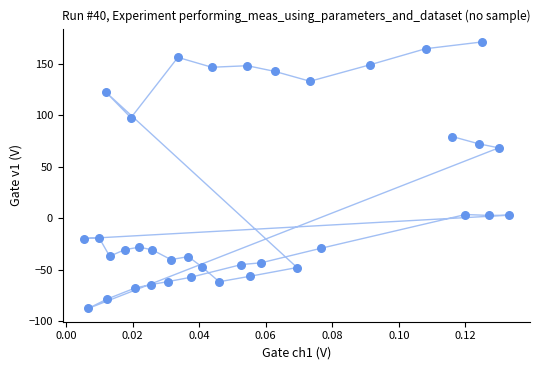

What Y value in the scatter plot is closest to 41?

68.3